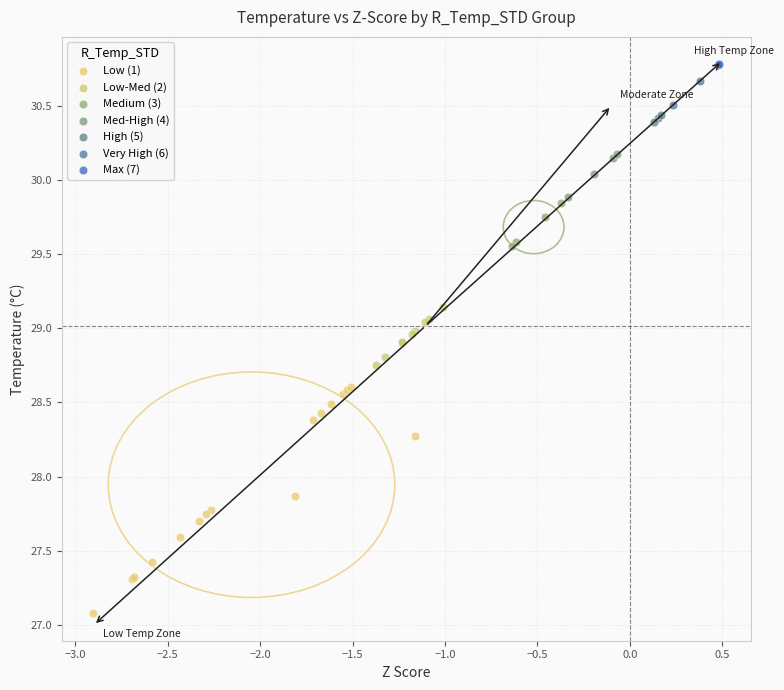

Which series contains the lowest Y value?

Low (1)